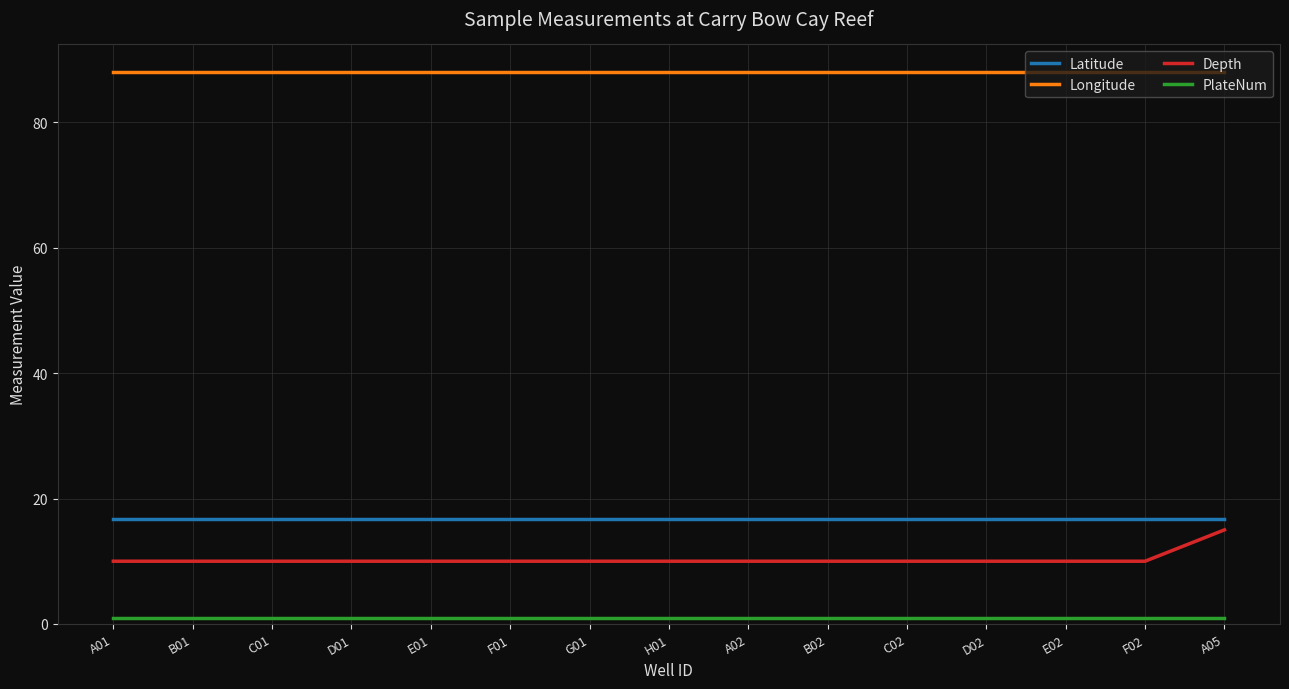

True or false: Latitude has a value of 26.8 at D02.

False